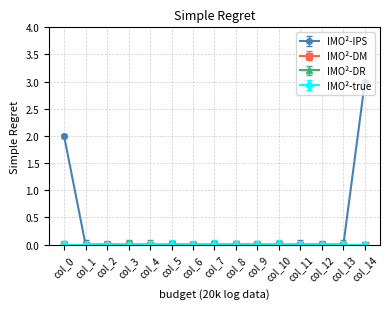

Which label corresponds to the smallest value in the chart?

col_1